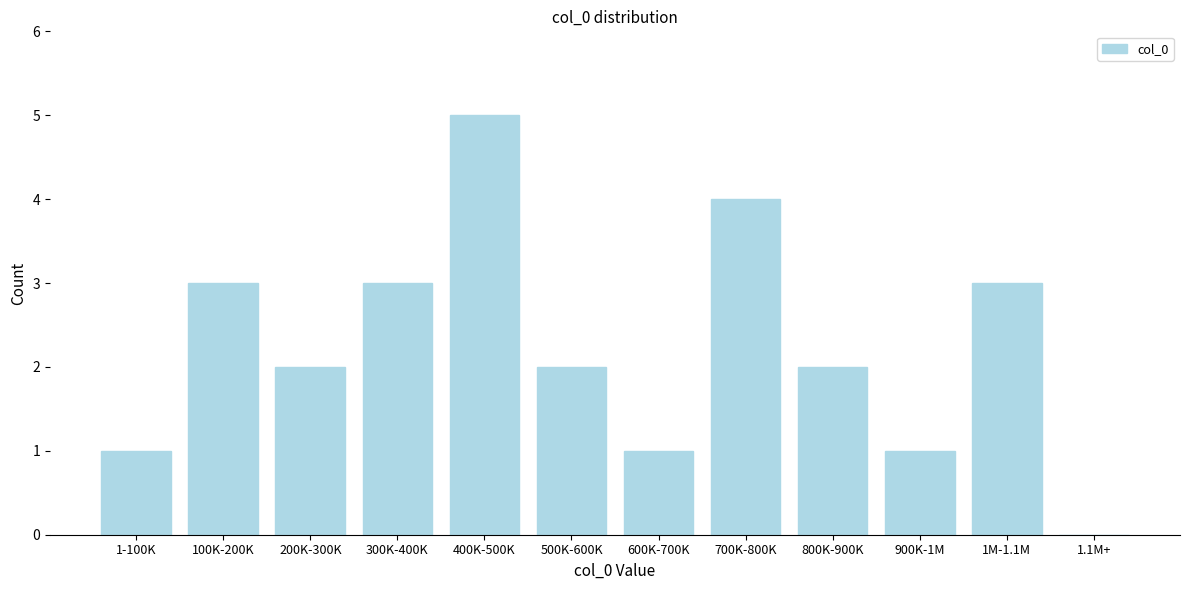

Reading left to right, what are all the values shown in this chart?

1-100K=1	100K-200K=3	200K-300K=2	300K-400K=3	400K-500K=5	500K-600K=2	600K-700K=1	700K-800K=4	800K-900K=2	900K-1M=1	1M-1.1M=3	1.1M+=0